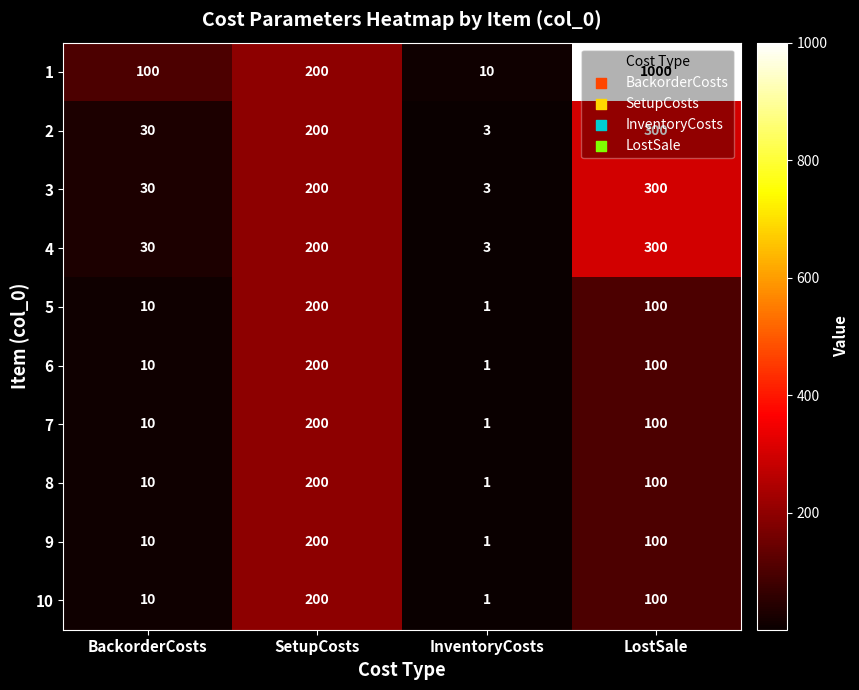

Which series has the widest spread of values?

1